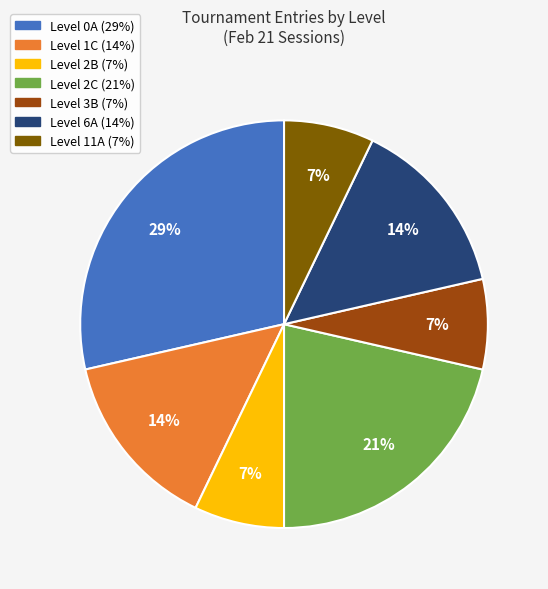

How many segments does this pie chart have?

7